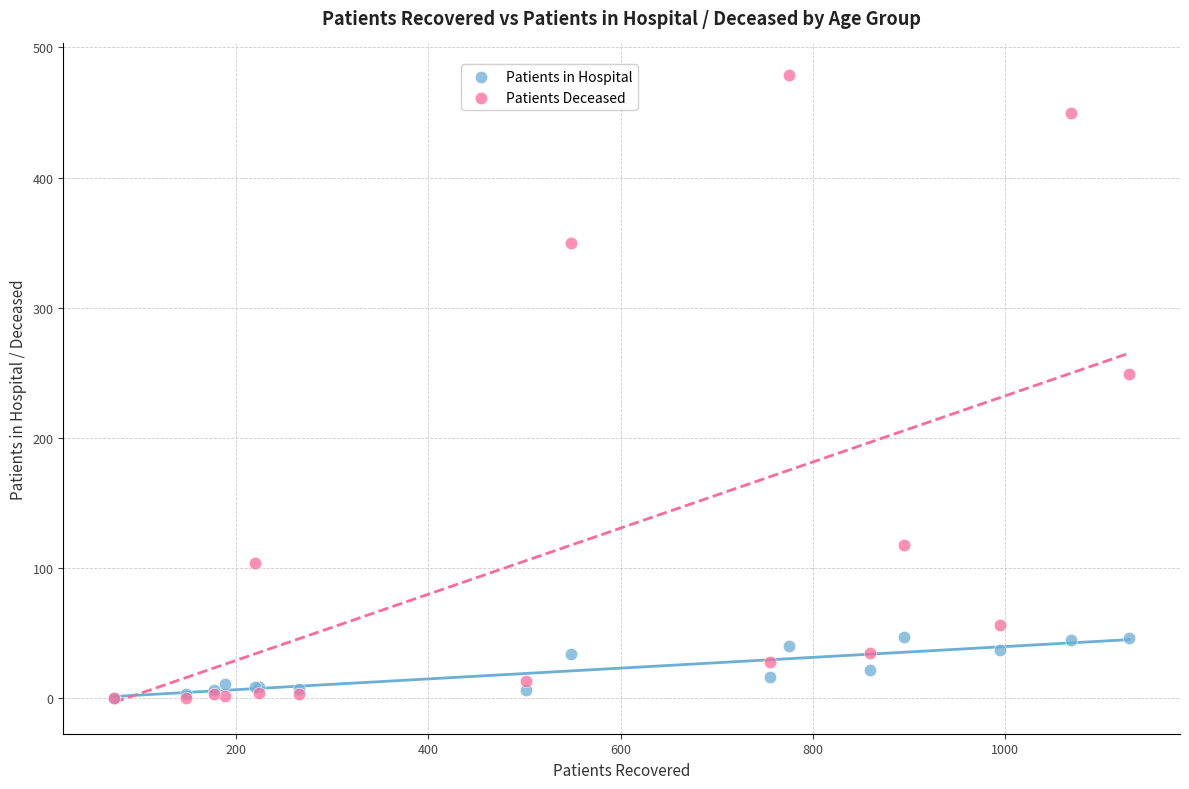

Which series reaches the maximum Y coordinate?

Patients Deceased